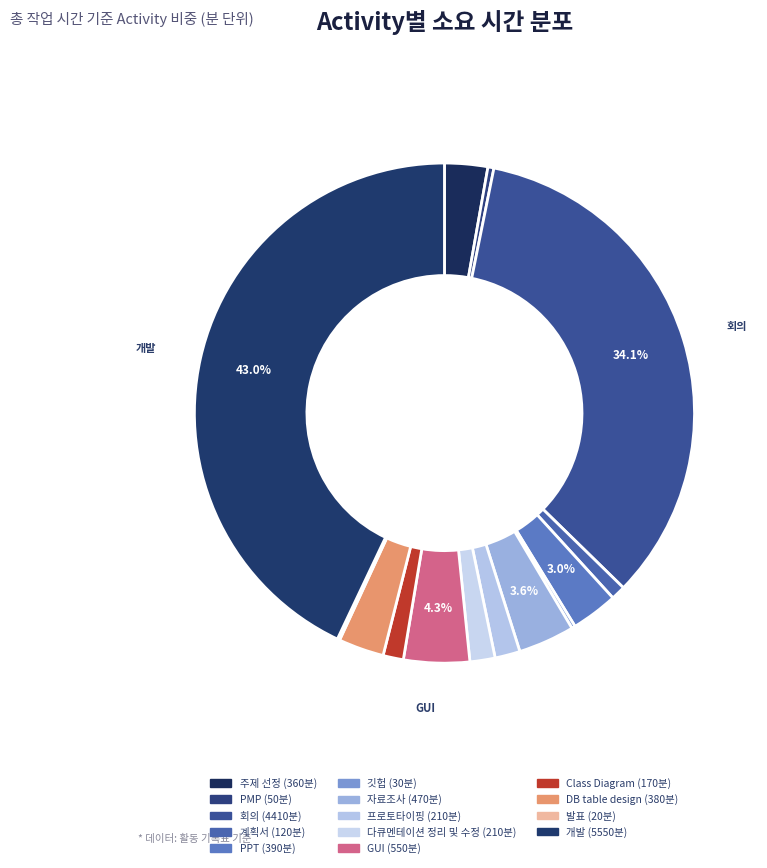

Approximately how many times larger is the value at Class Diagram compared to 계획서?

1.4